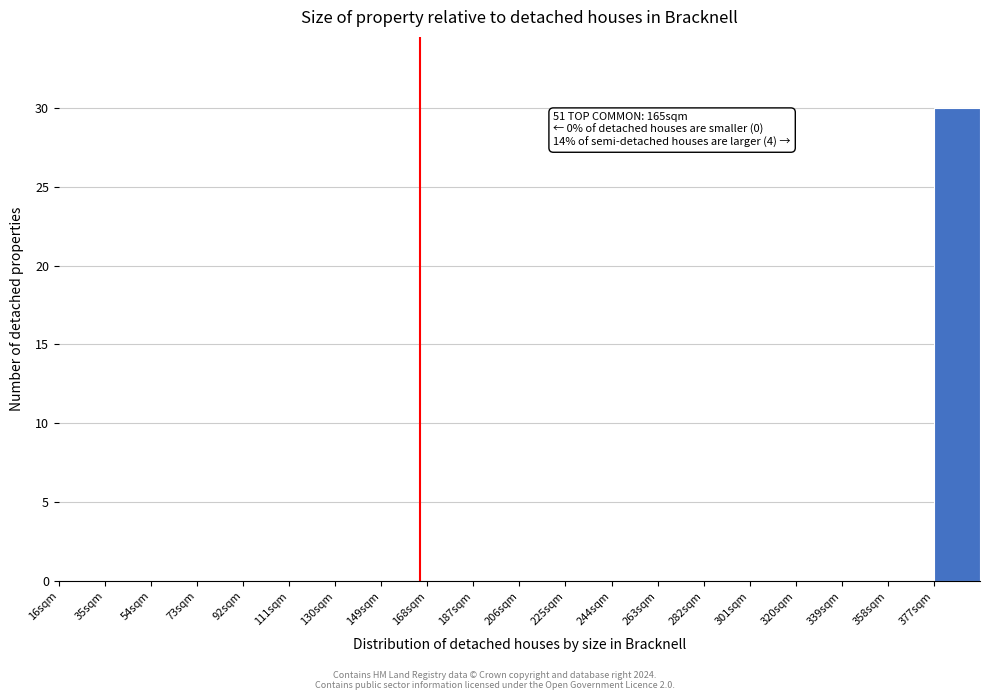

Over which range of the x-axis is the bar tallest?

377 to 396